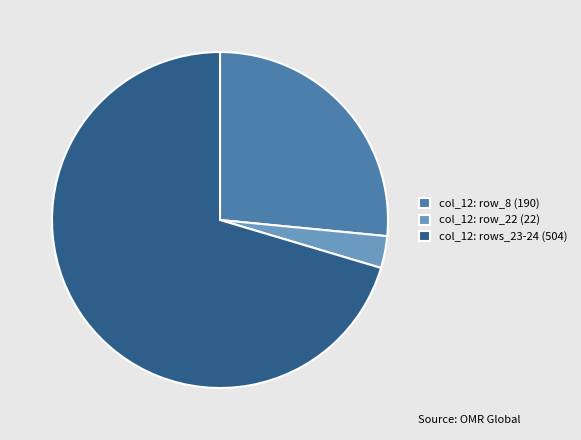

What is the largest slice in the pie chart?

col_12: rows_23-24 (504)